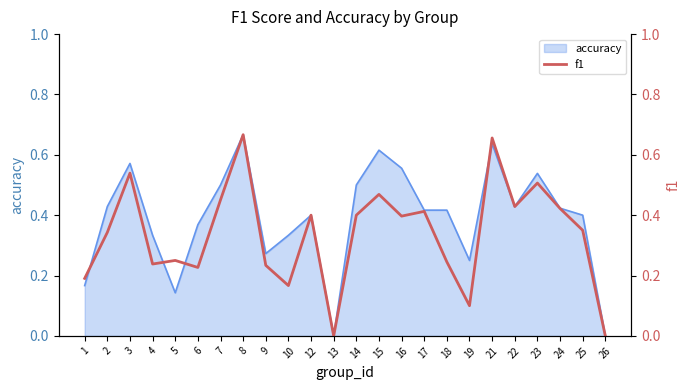

True or false: accuracy has a value of 0.6 at 22.

False